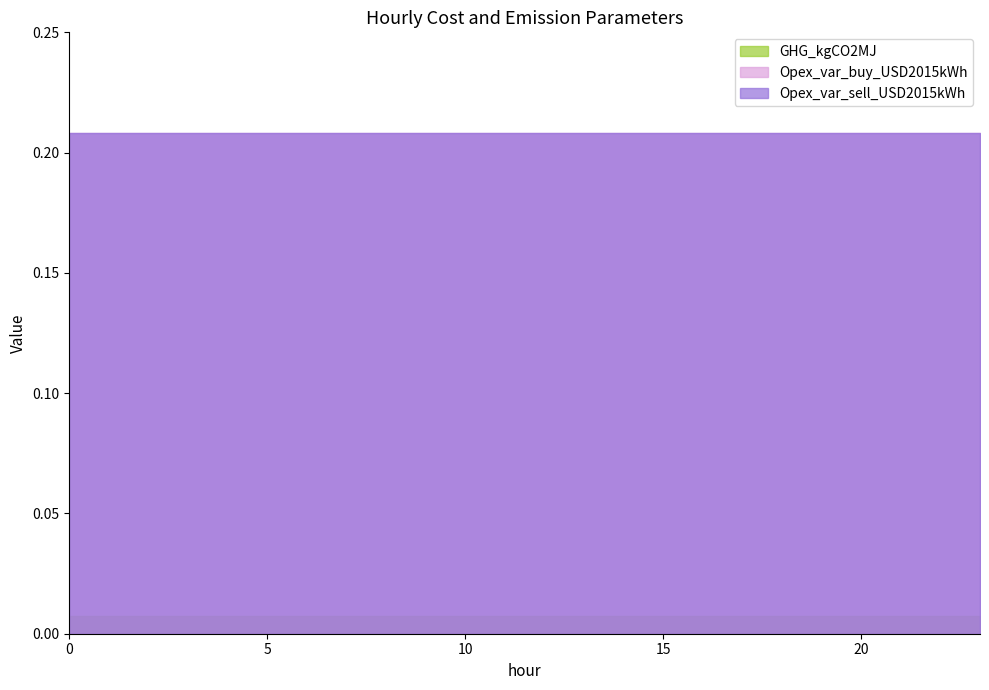

What is the value of the Opex_var_sell_USD2015kWh point at the 3rd from the left?

0.2